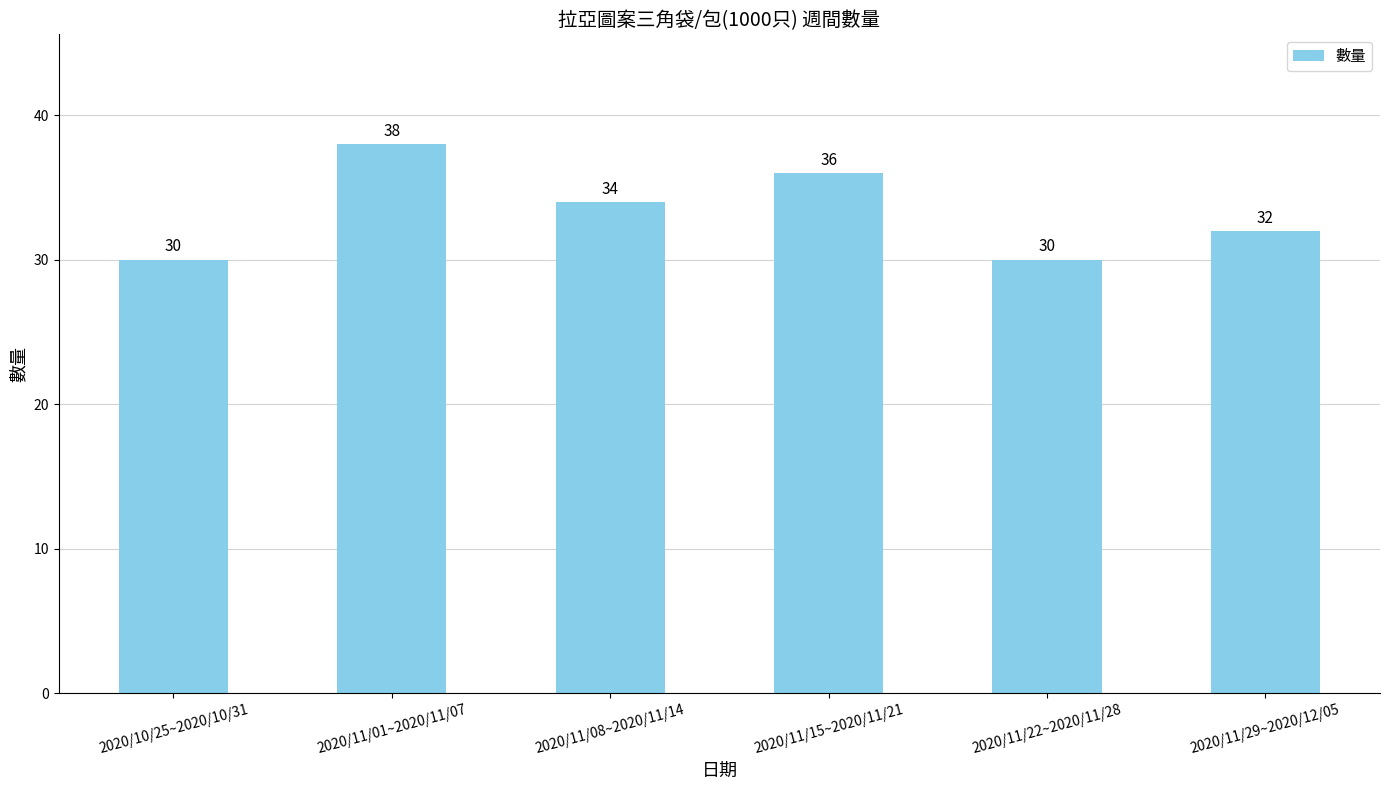

What is the label of the 1st bar from the right?

2020/11/29~2020/12/05